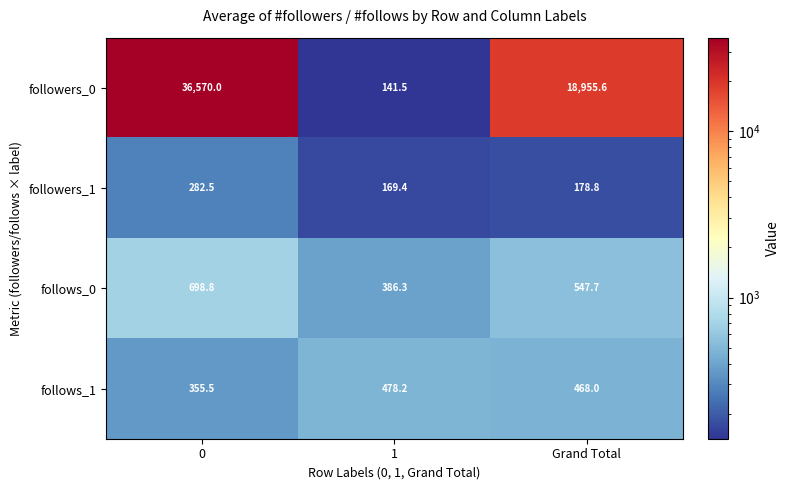

What is the sum of the follows_1 values at 0 and 1?

833.7